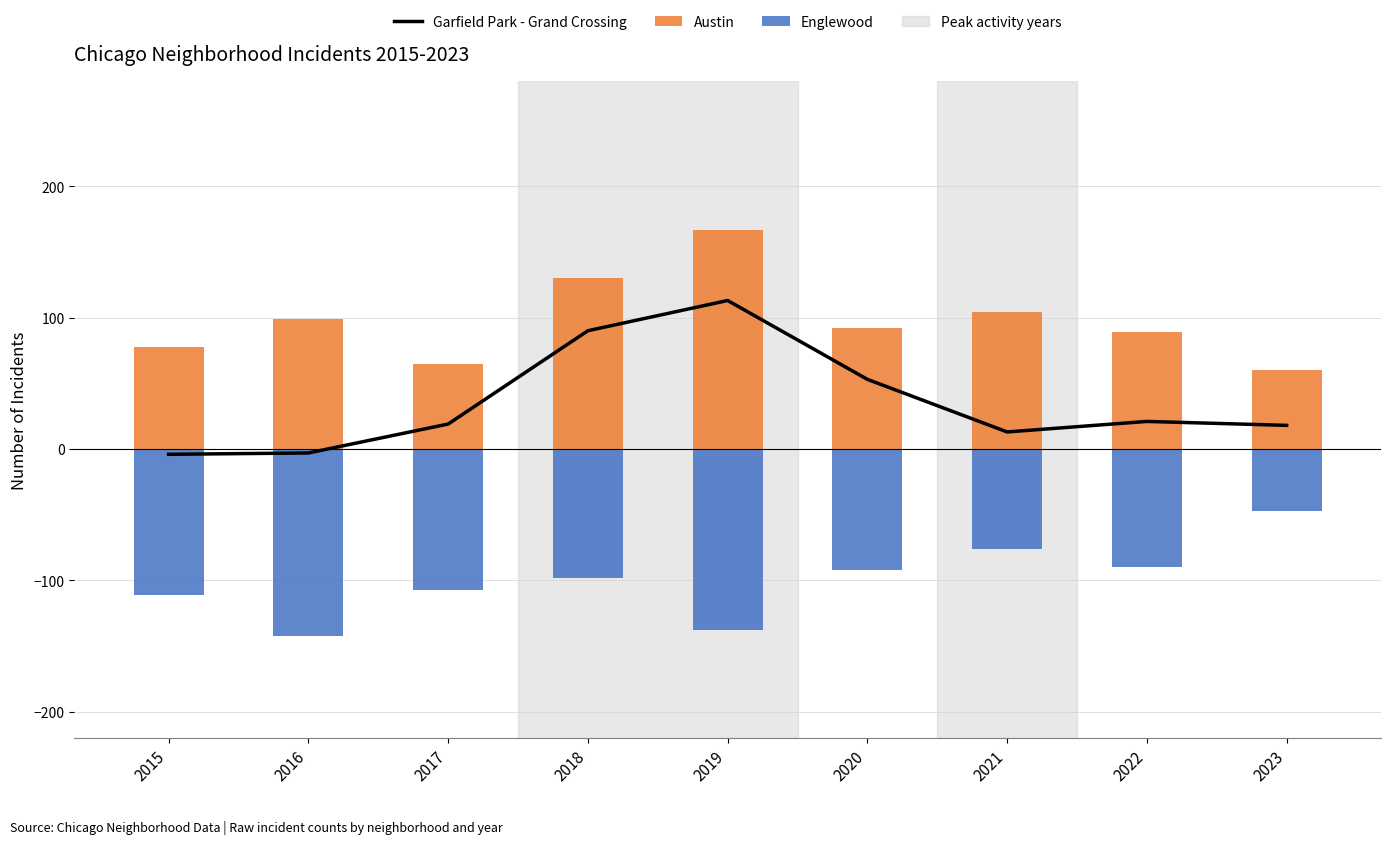

What is the average value of the Garfield Park - Grand Crossing series?

36